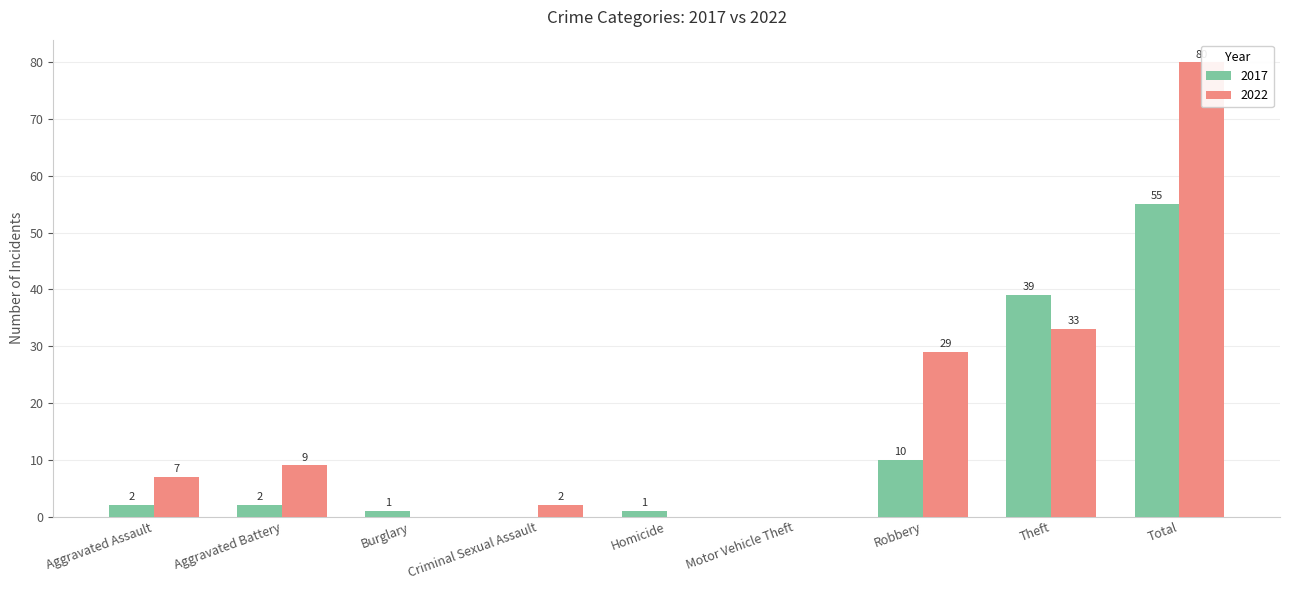

Which has a higher value, Motor Vehicle Theft or Homicide?

Homicide